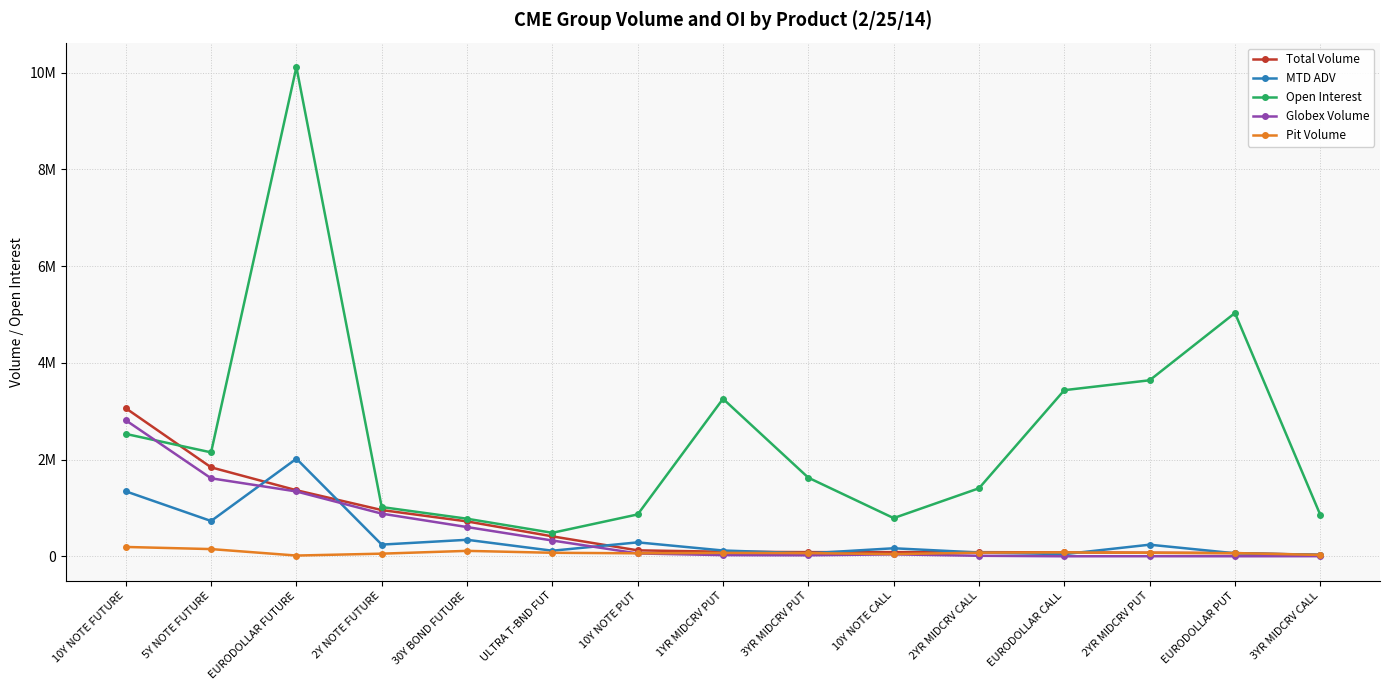

The value of MTD ADV at 10Y NOTE FUTURE is 1343721.9. True or false?

True